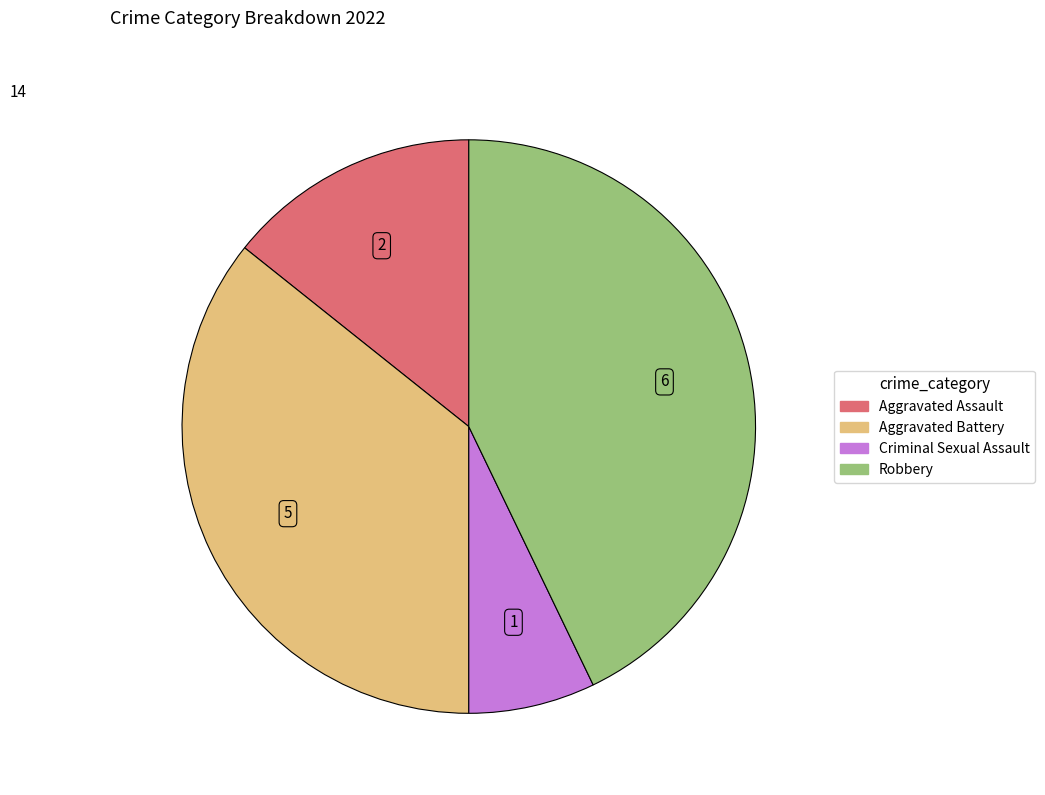

Does any single category account for the majority?

No